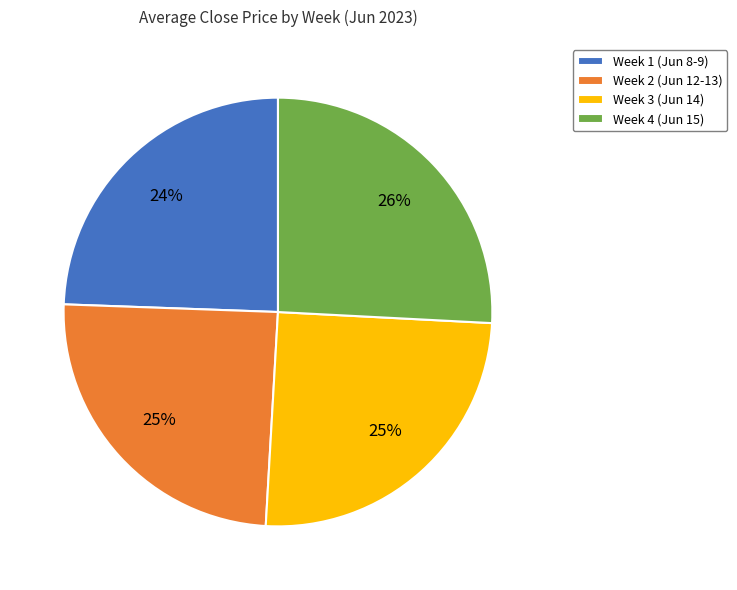

To the nearest percent, what is the average slice percentage?

25%